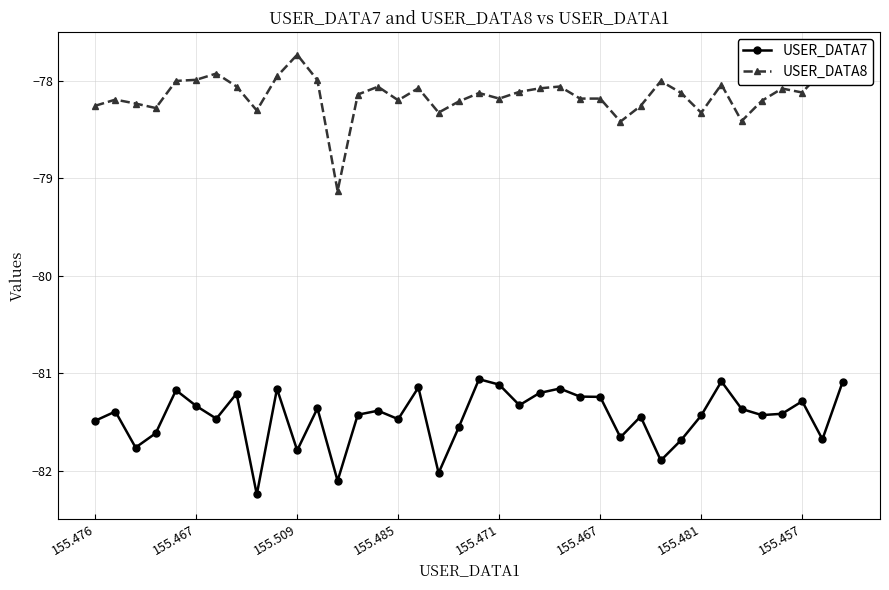

Rank the series by their maximum value, from lowest to highest.

USER_DATA7, USER_DATA8